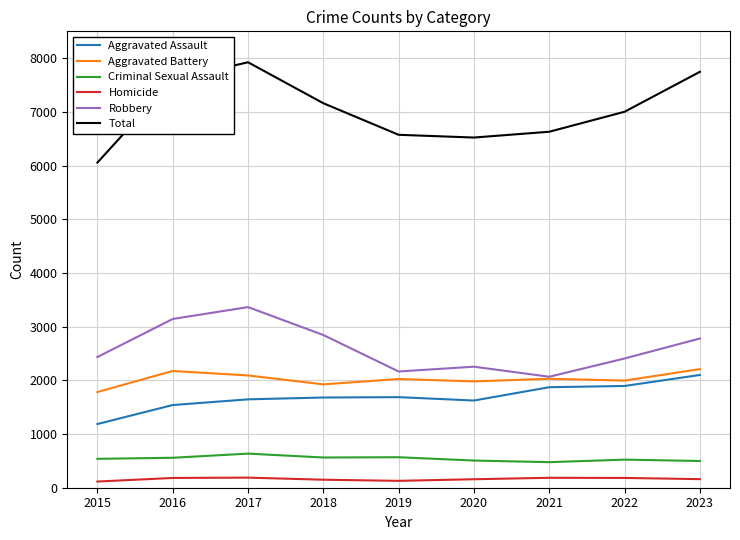

Between 2015 and 2017, which series saw the biggest shift?

Total